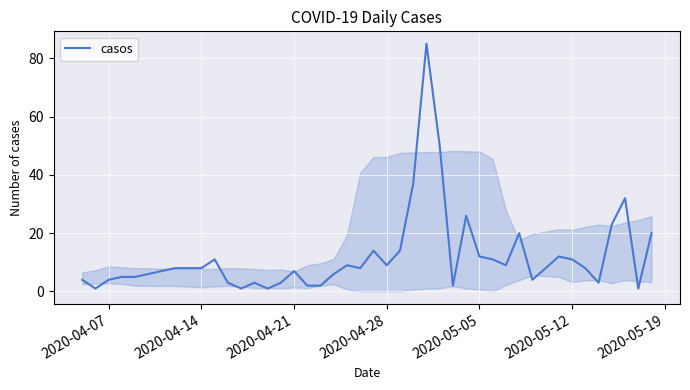

What is the maximum value shown in the chart?

85